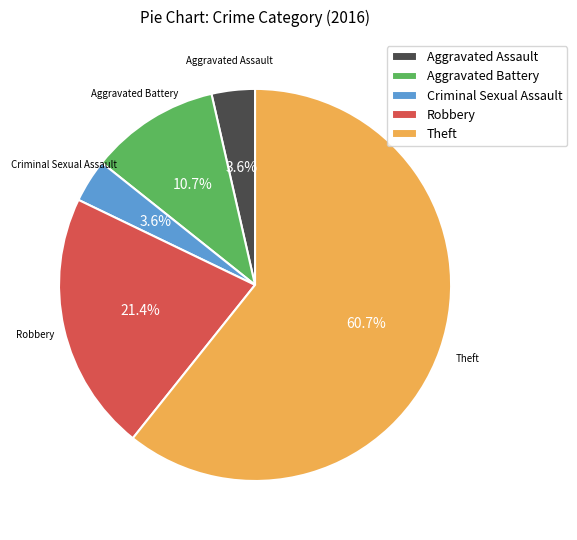

Is it true that Criminal Sexual Assault is 4% of the pie?

True